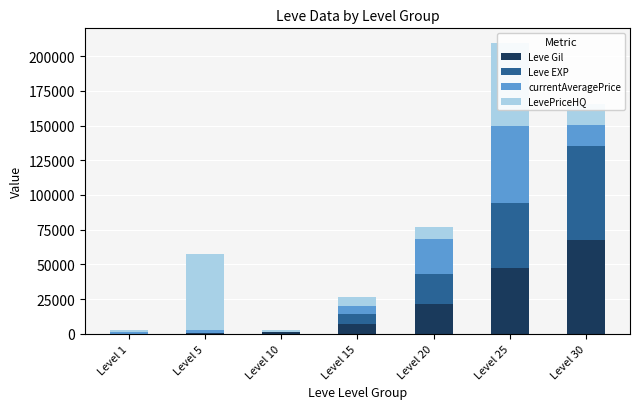

At which label does LevePriceHQ reach its minimum?

Level 10